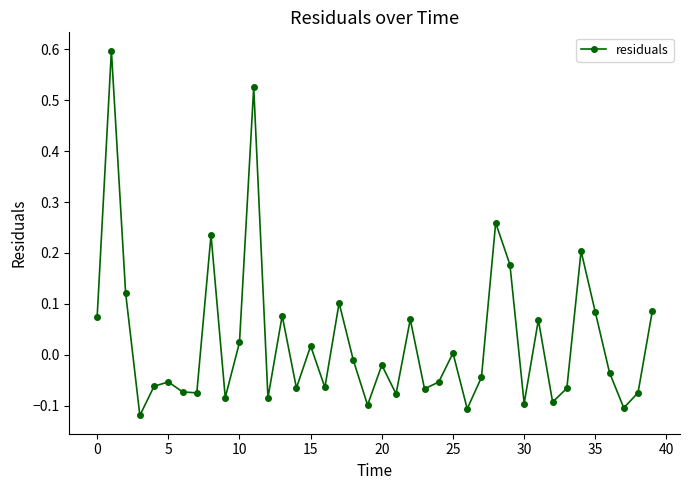

What is the sum of all values?

1.1